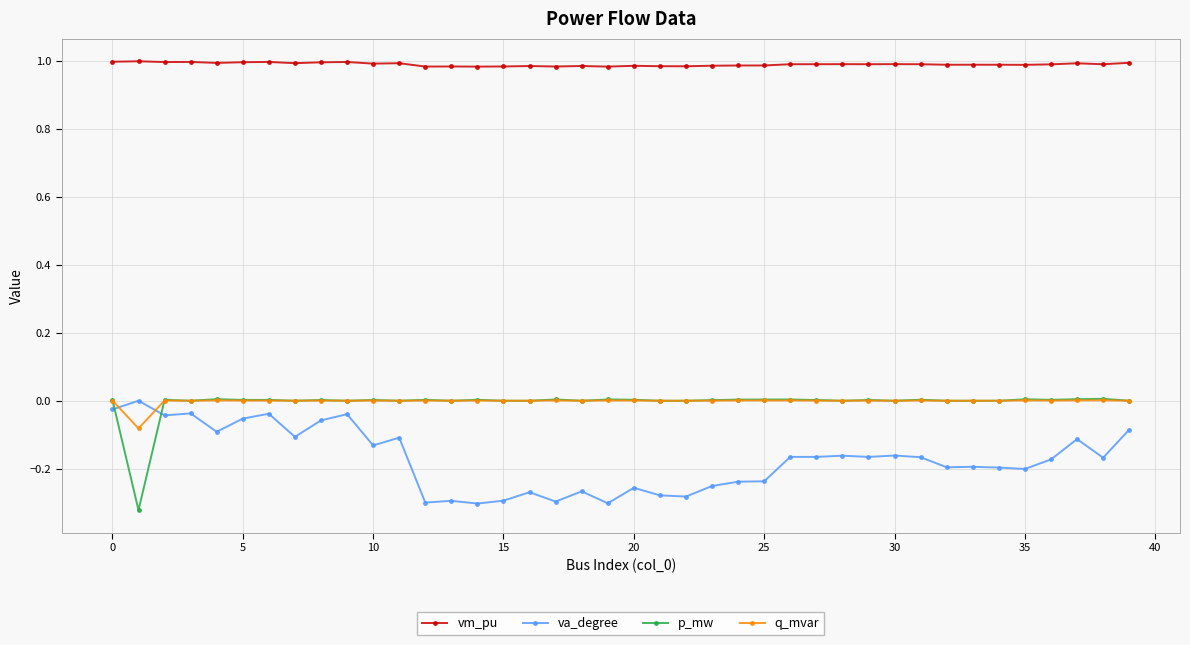

In va_degree, how many points are higher than both neighbors (excluding endpoints)?

14